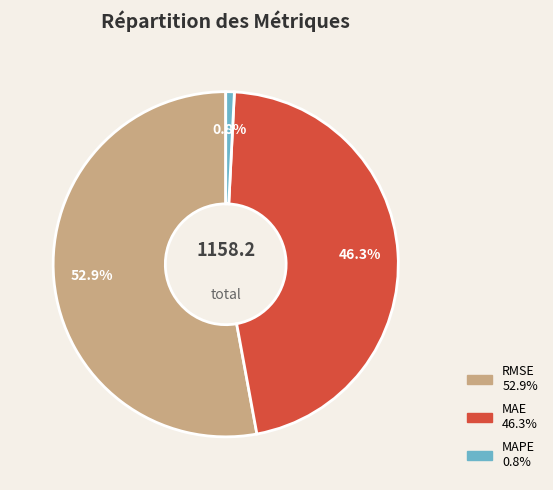

Does any single category account for the majority?

Yes